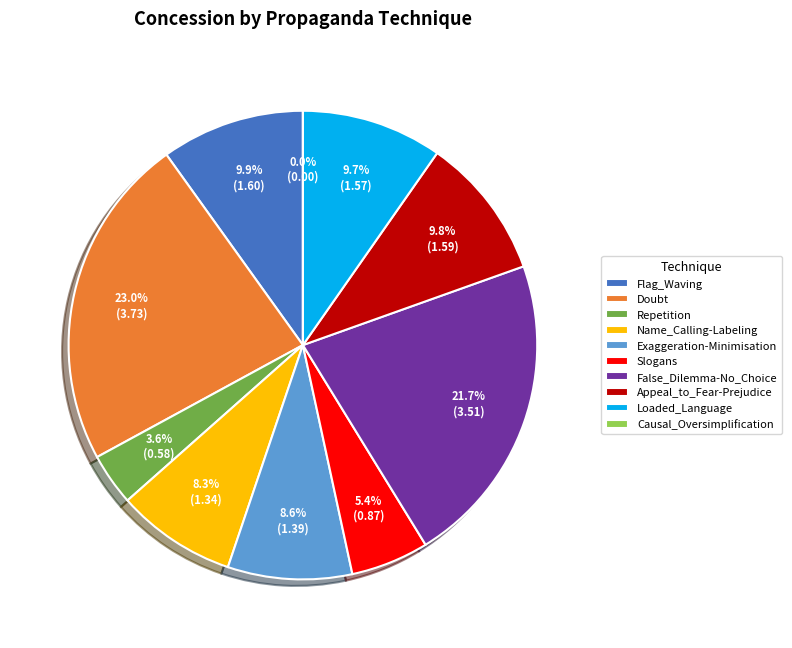

What is the largest slice in the pie chart?

Doubt